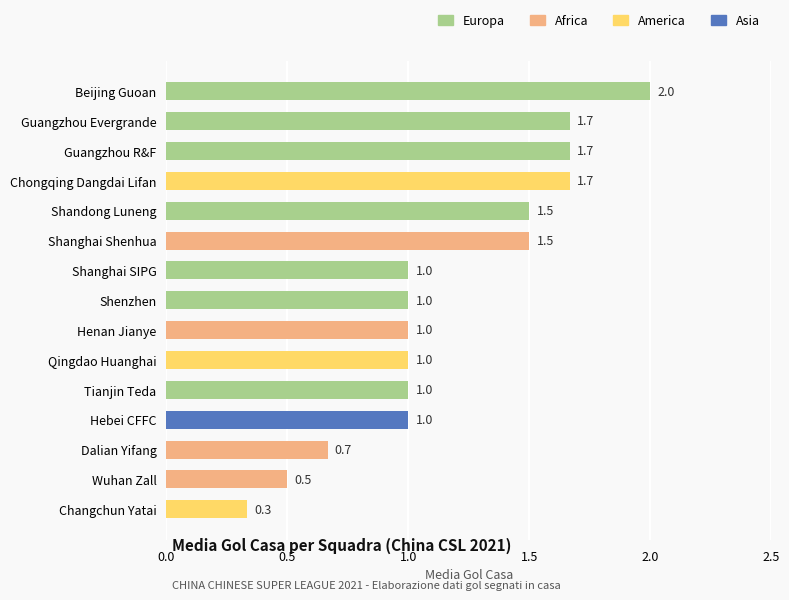

At which category does the chart reach its peak across all series?

Beijing Guoan